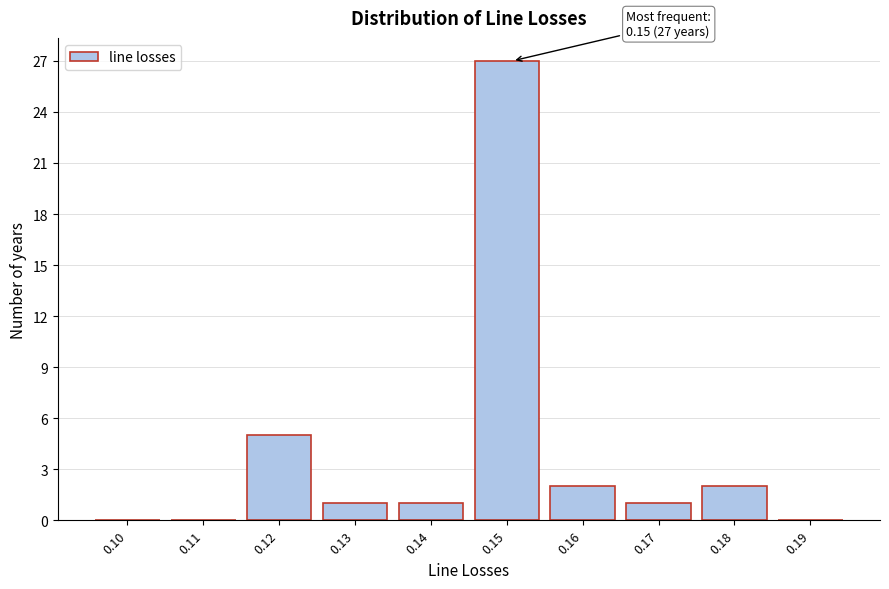

Reading right to left, what are all the values shown in this chart?

0.19=0	0.18=2	0.17=1	0.16=2	0.15=27	0.14=1	0.13=1	0.12=5	0.11=0	0.10=0